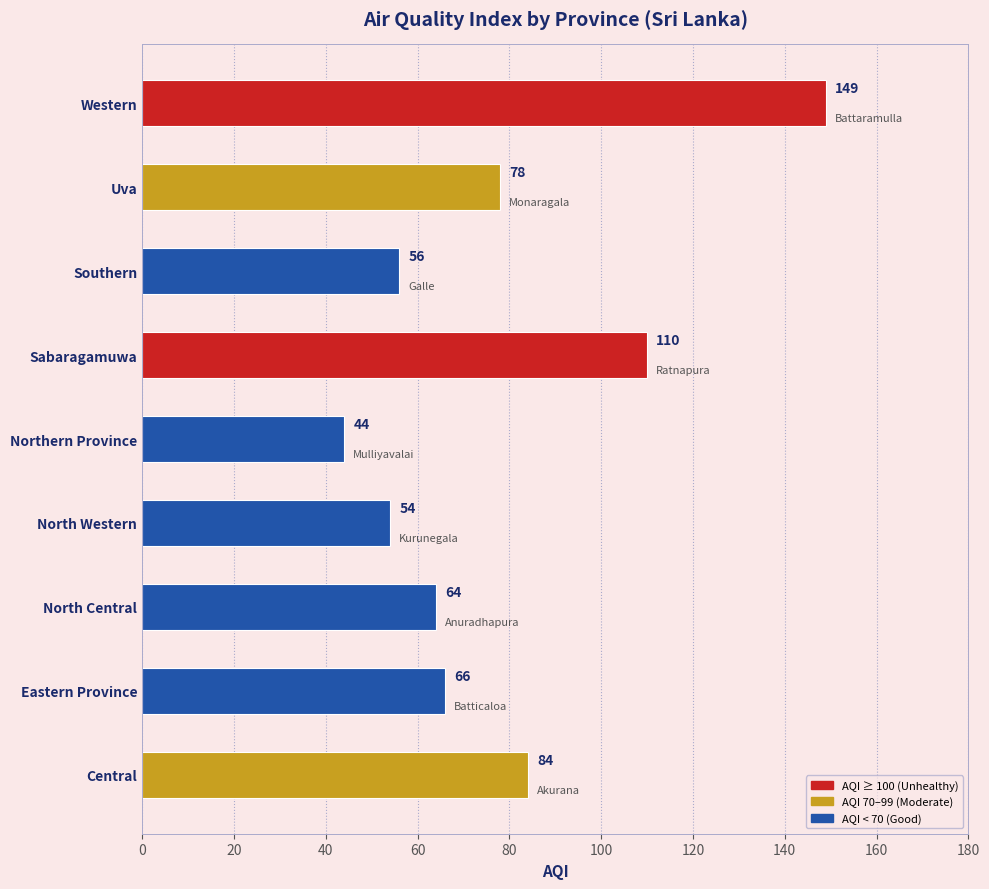

What is the sum of all values?

705